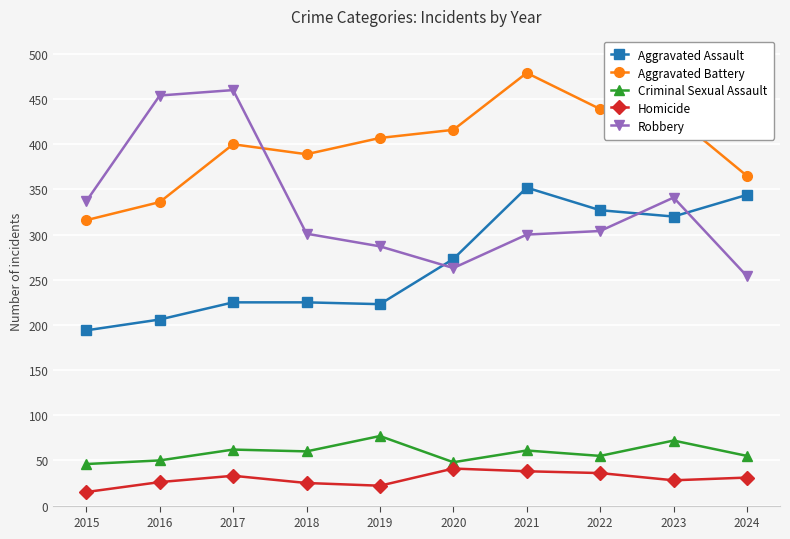

True or false: Aggravated Battery and Criminal Sexual Assault intersect in this chart.

False